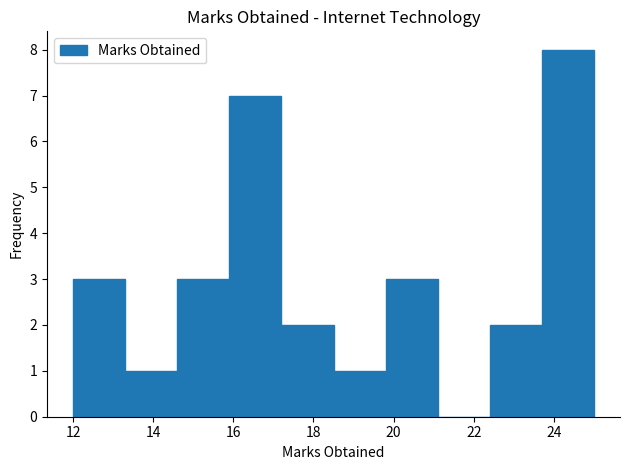

Over which range of the x-axis is the bar tallest?

23.7 to 25.0